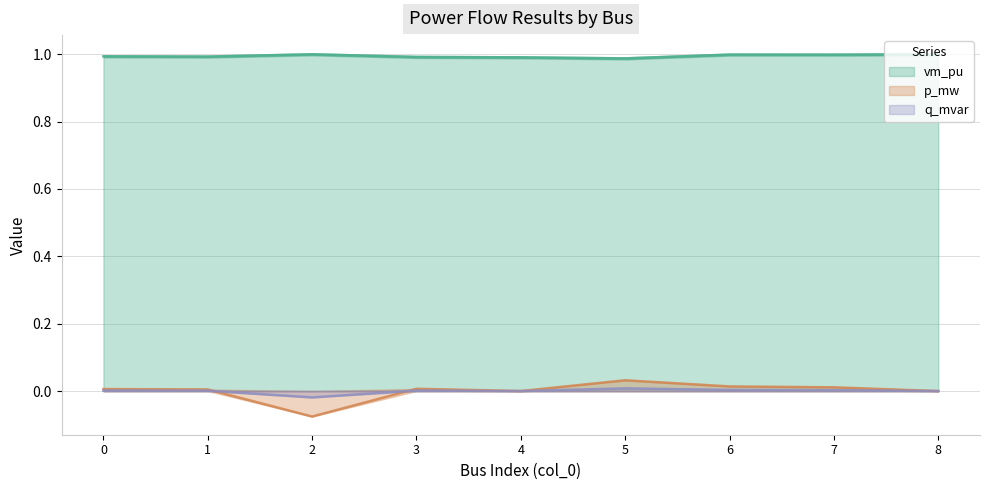

Which series has the largest total across all categories?

vm_pu